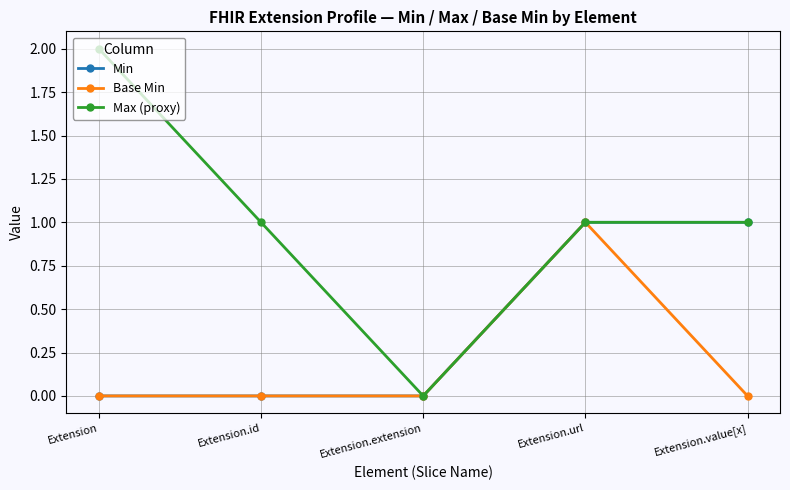

What is the maximum value shown in the chart?

2